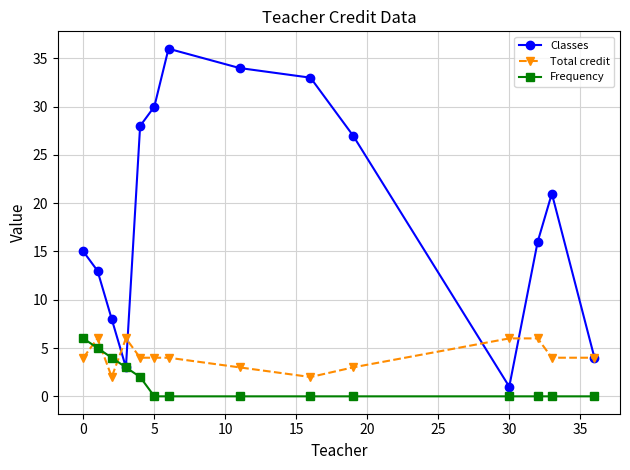

What is the greatest value displayed?

36